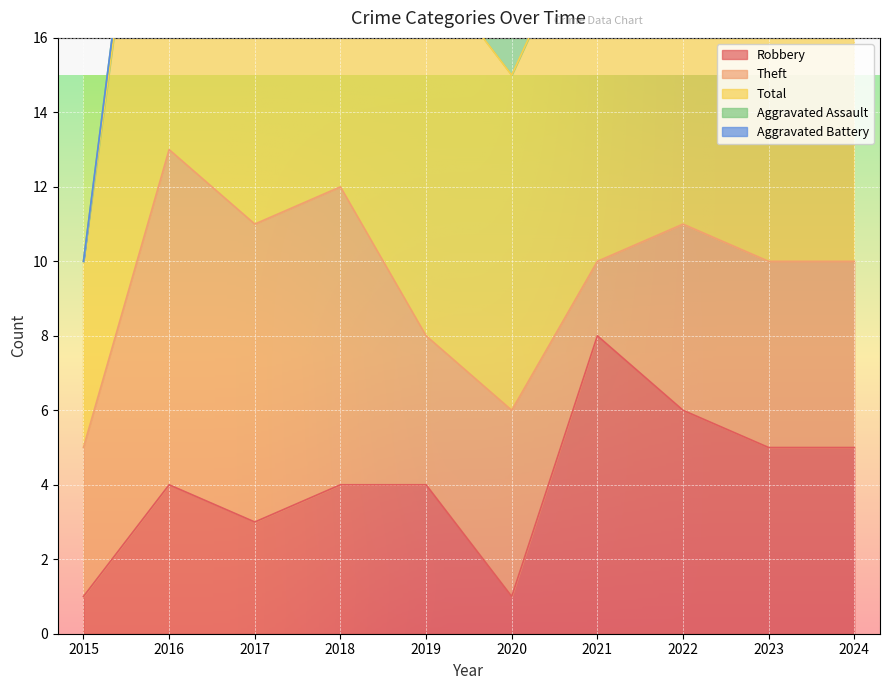

How many intersections are there between Aggravated Battery and Robbery?

2